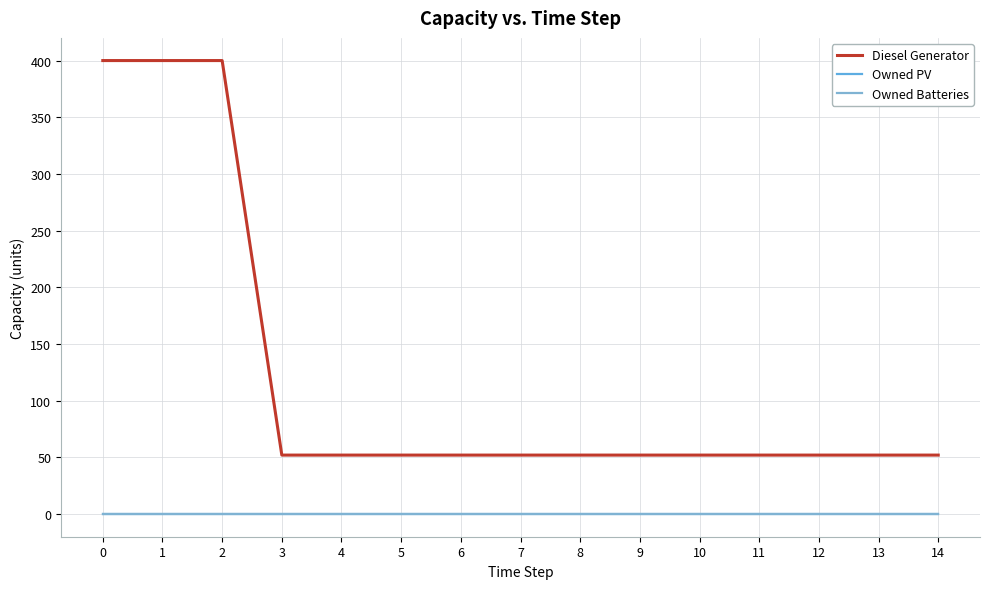

Is this an area chart (filled region under the line)?

No